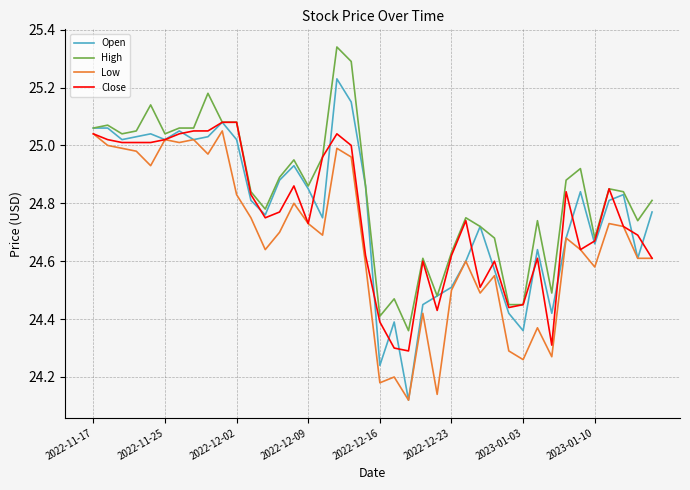

Which series has the largest total across all categories?

High